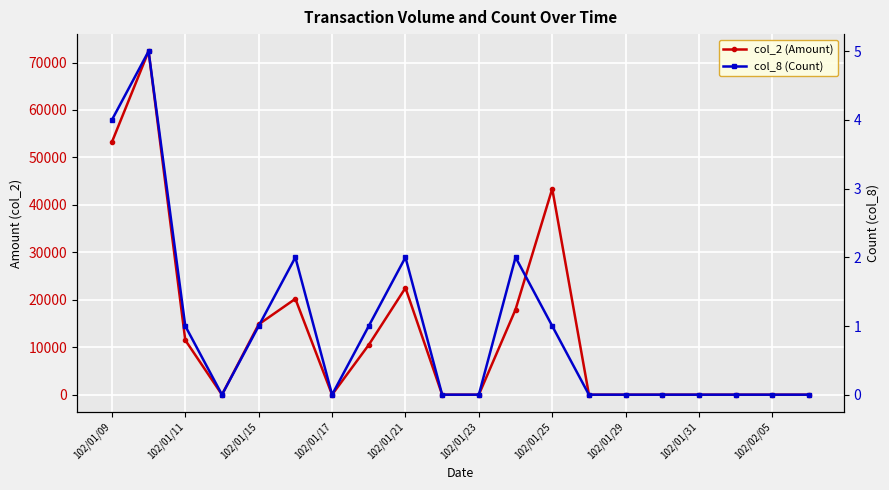

What is the maximum value shown in the chart?

72370